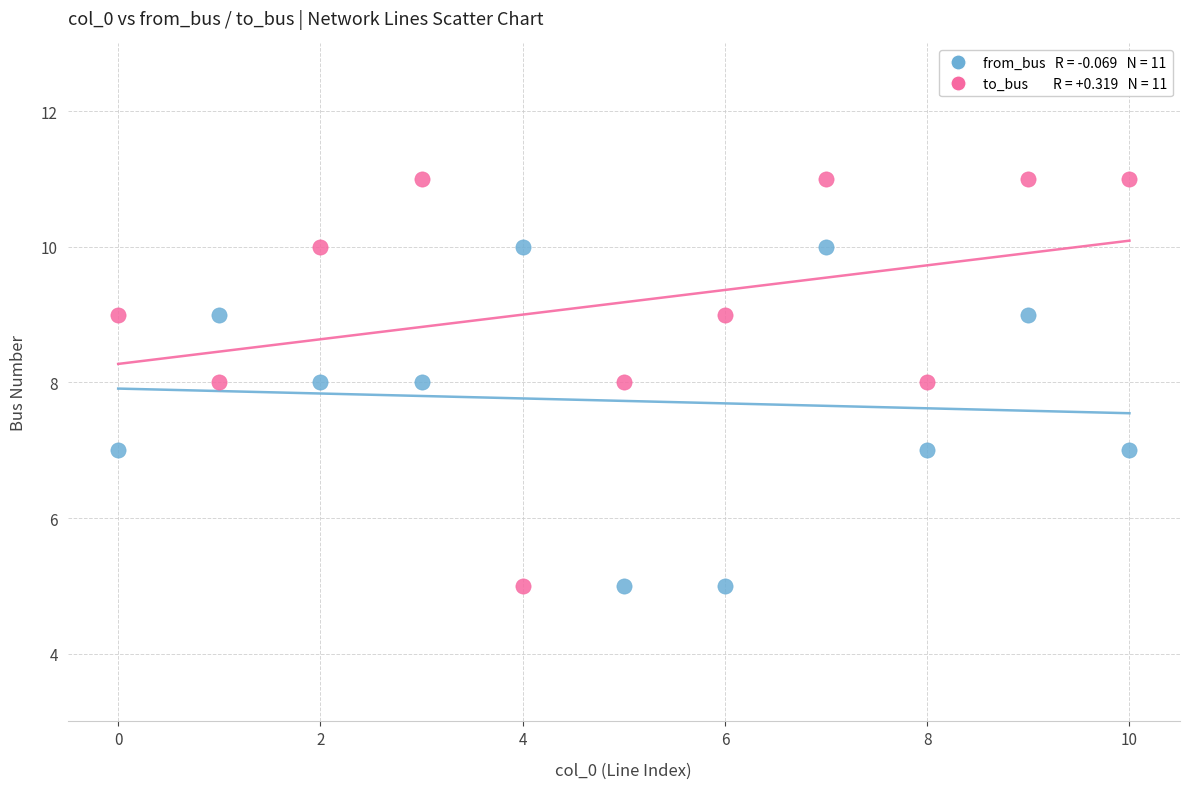

Across all data points, what is the range of Y values (max minus min)?

6